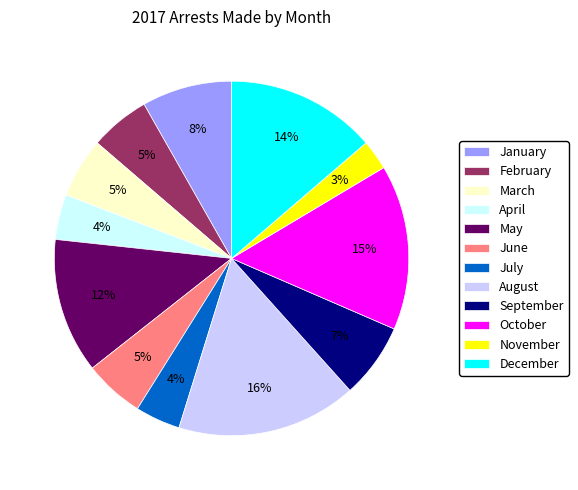

Which category has the smallest portion of the pie?

November